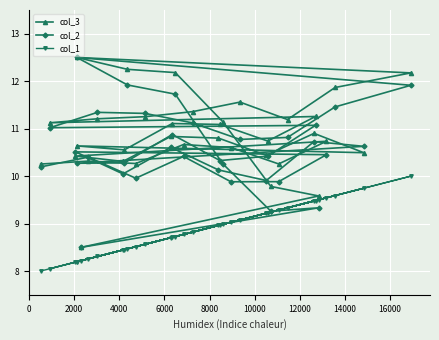

Which series has the largest total across all categories?

col_3